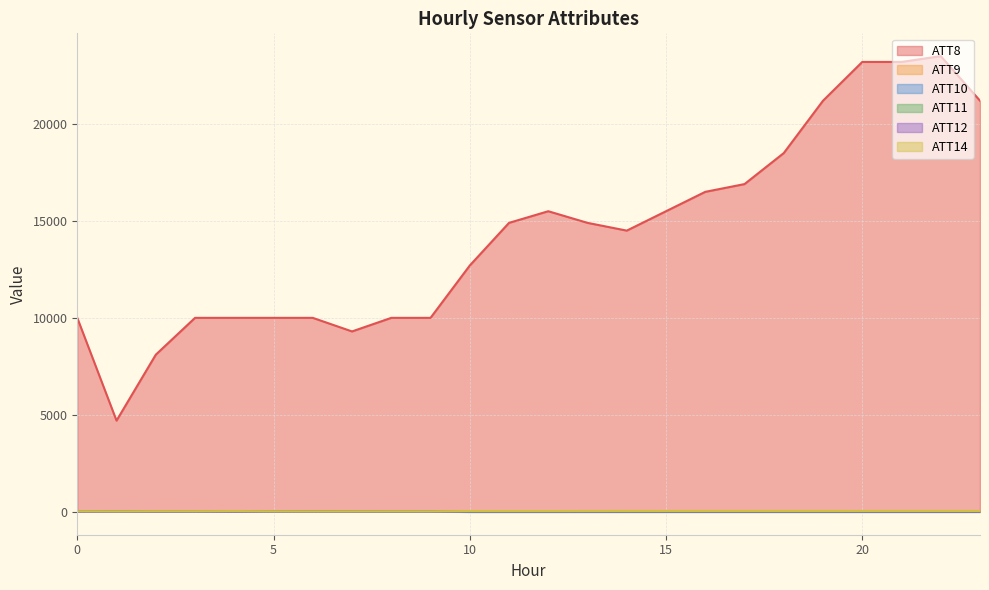

What are all the series names shown in the legend?

ATT8, ATT9, ATT10, ATT11, ATT12, ATT14